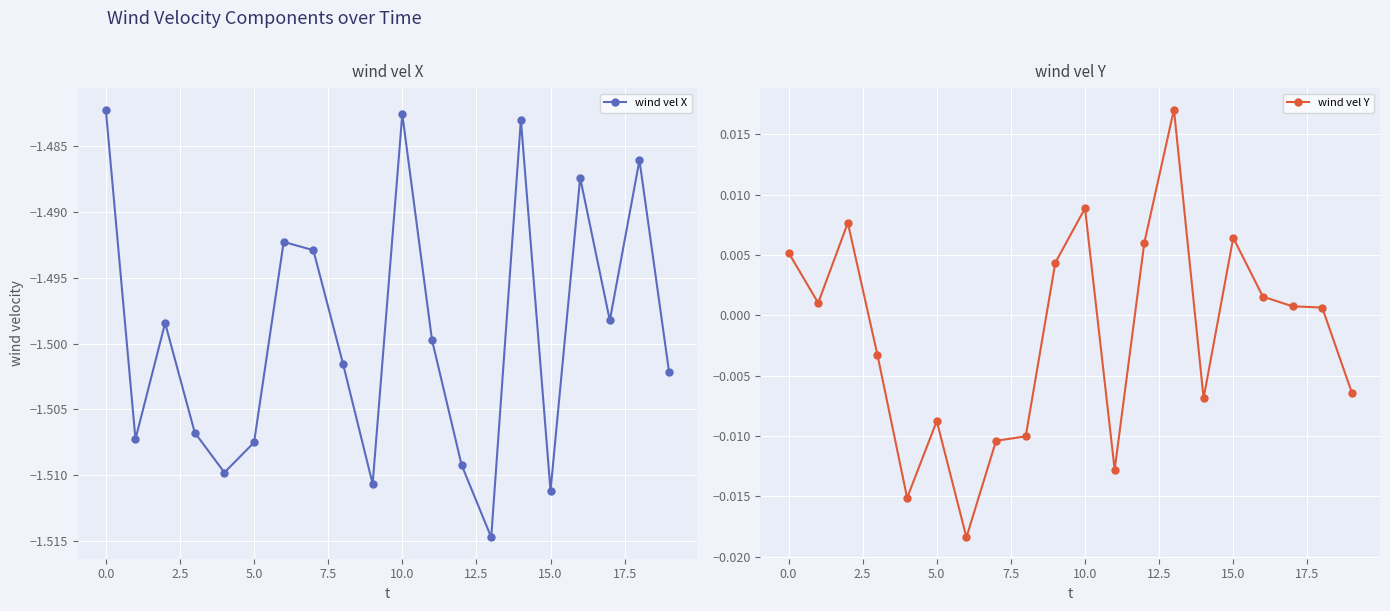

What is the maximum value for wind vel X?

-1.5